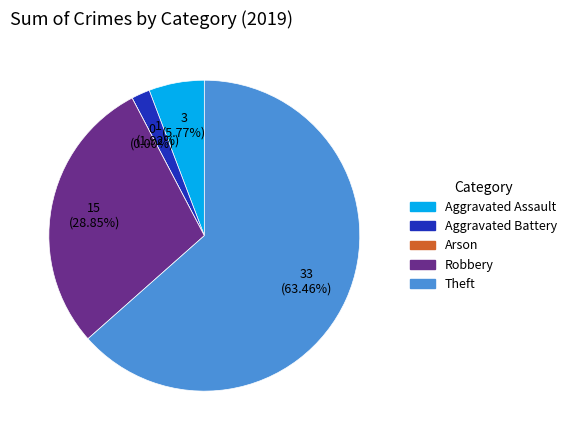

True or false: Robbery accounts for 37% of the total.

False